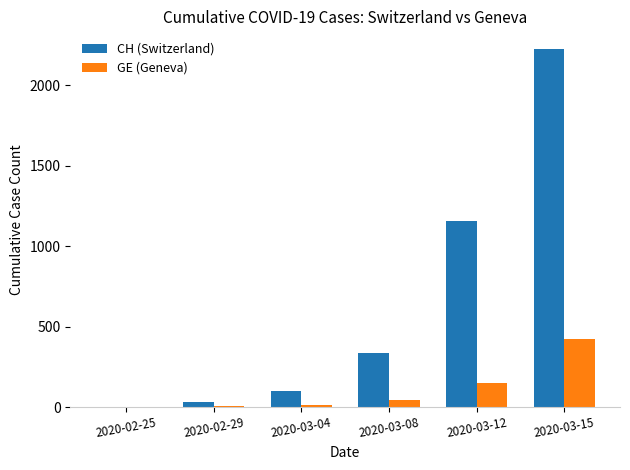

What is the sum of all GE (Geneva) values?

645